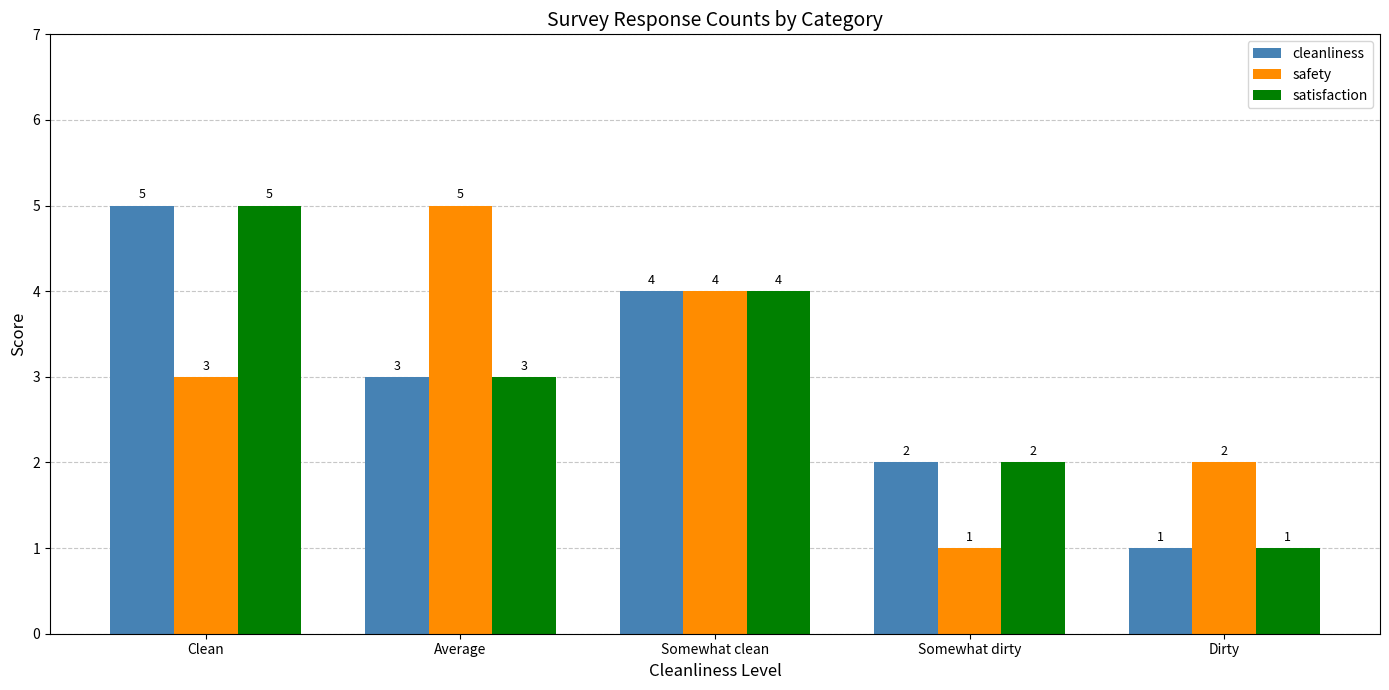

True or false: cleanliness has a value of 1 at Somewhat dirty.

False